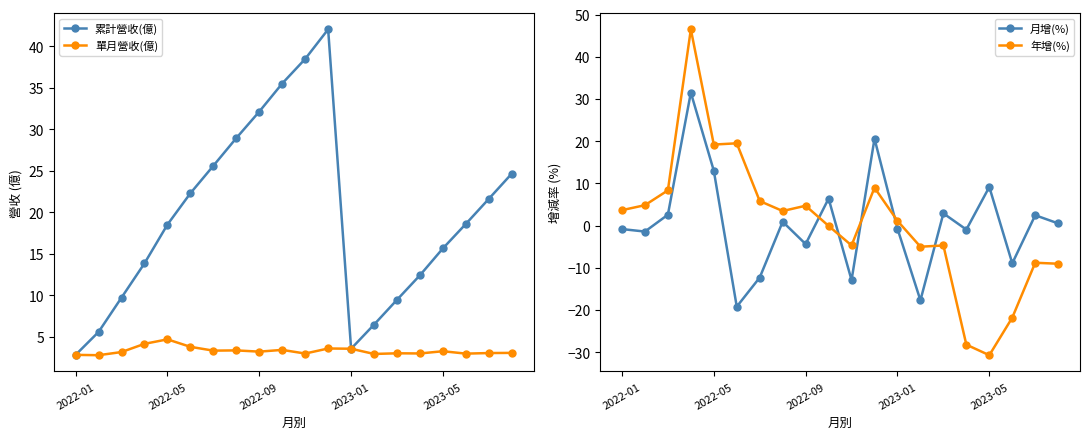

Reading left to right, list all the values displayed in this chart.

累計營收(億): 2.8	5.6	9.7	13.8	18.5	22.3	25.6	28.9	32.1	35.5	38.5	42.0	3.5	6.5	9.4	12.4	15.6	18.6	21.6	24.6
單月營收(億): 2.8	2.8	3.1	4.1	4.7	3.8	3.3	3.3	3.2	3.4	3.0	3.6	3.5	2.9	3.0	3.0	3.2	3.0	3.0	3.0
月增(%): -0.8	-1.4	2.6	31.5	13.0	-19.2	-12.3	0.9	-4.4	6.4	-12.9	20.6	-0.7	-17.7	2.9	-0.9	9.2	-8.9	2.5	0.5
年增(%): 3.7	4.8	8.3	46.5	19.2	19.5	5.8	3.5	4.7	-0.1	-4.7	9.0	1.1	-5.0	-4.7	-28.2	-30.7	-21.8	-8.8	-9.0